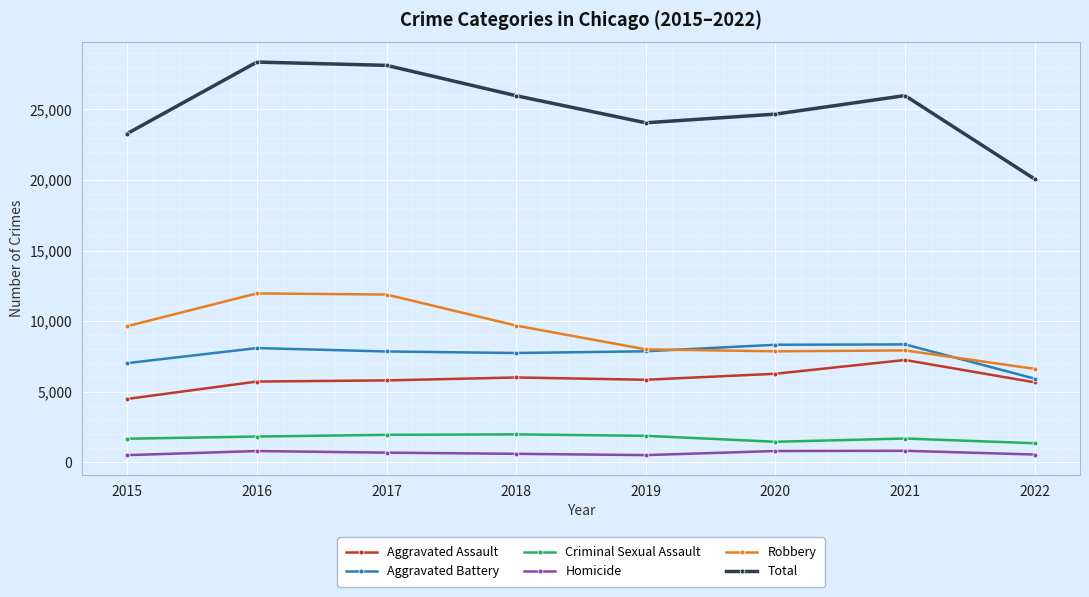

At which label does Aggravated Assault reach its minimum?

2015